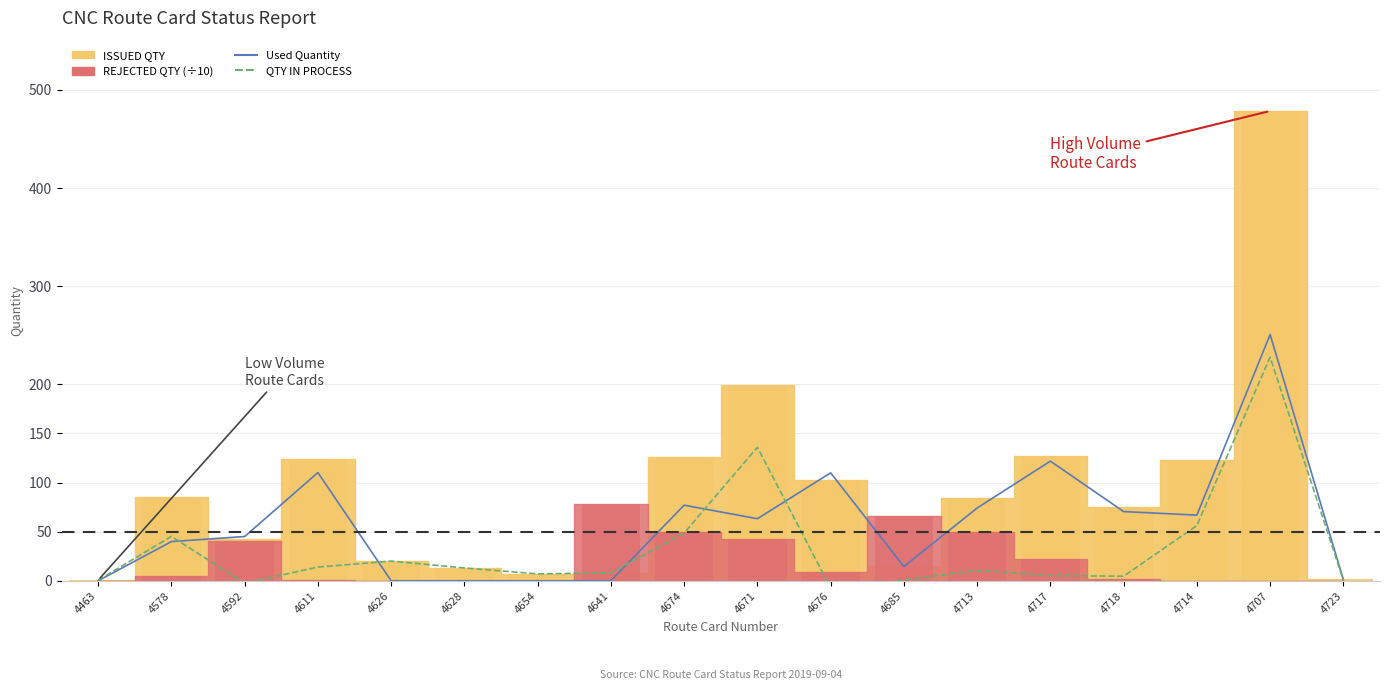

At which category is the sum across all series the highest?

4707